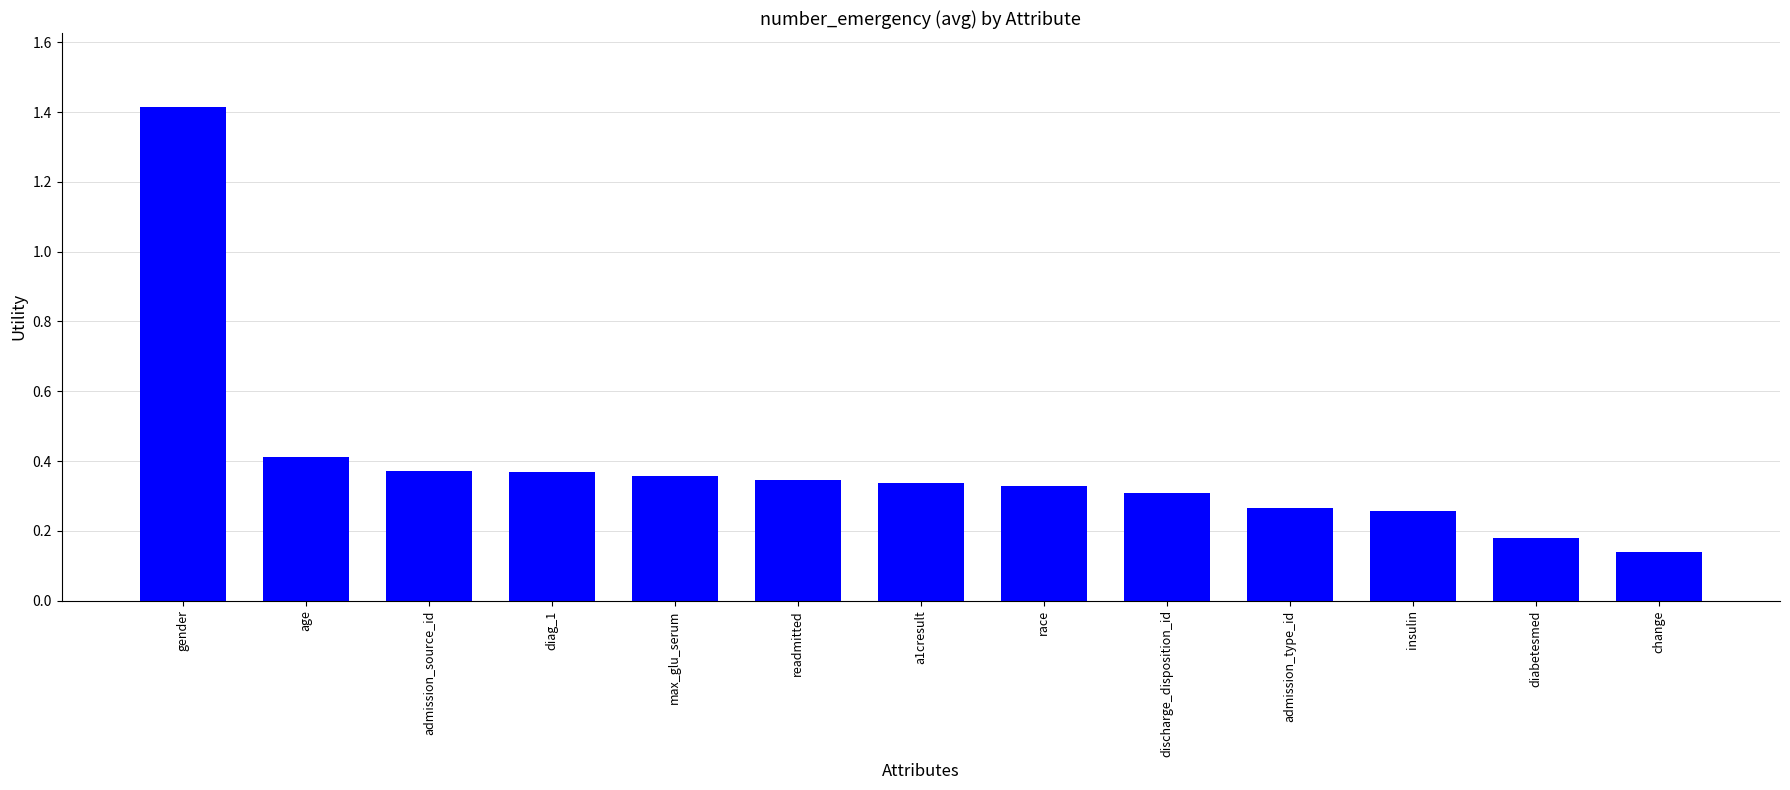

What is the sum of all values?

5.1